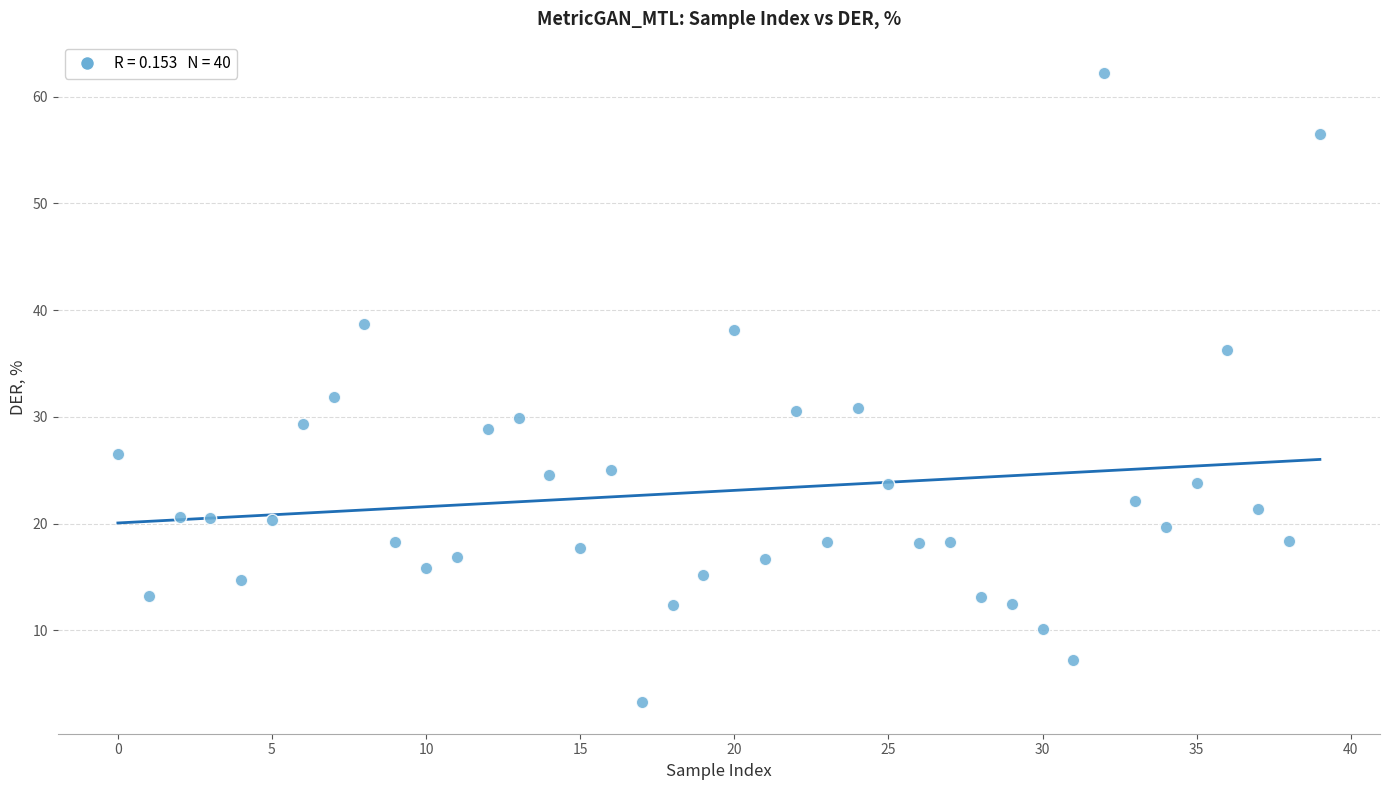

What is the range of Y values (max minus min)?

59.0